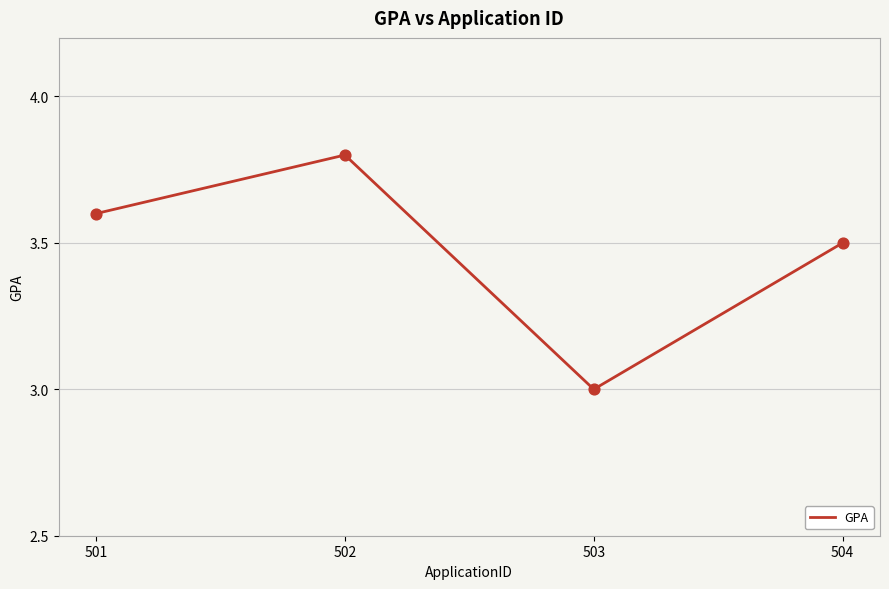

What is the ratio of the value at 501 to the value at 502?

0.9